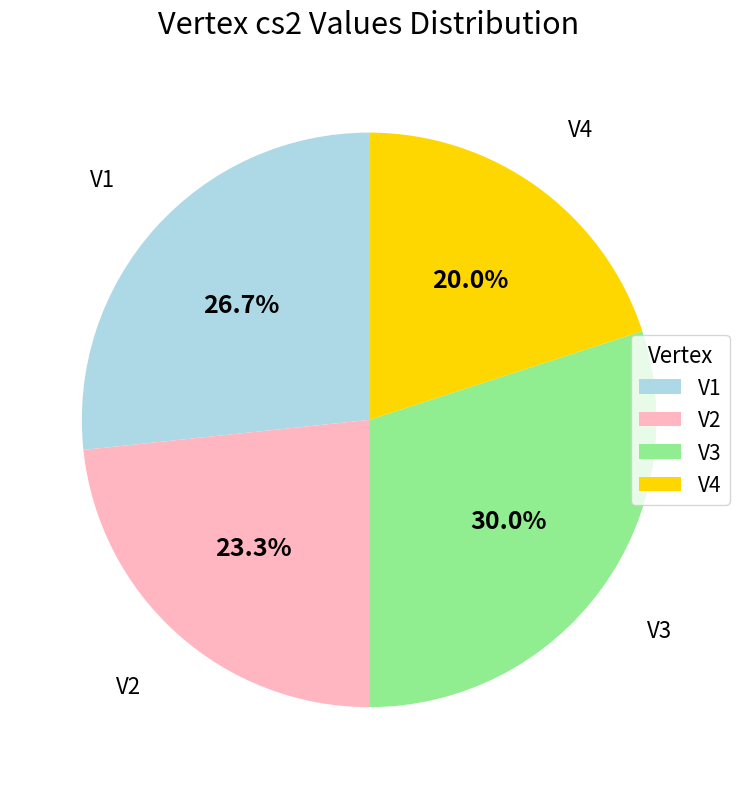

Is it true that V2 is 13% of the pie?

False